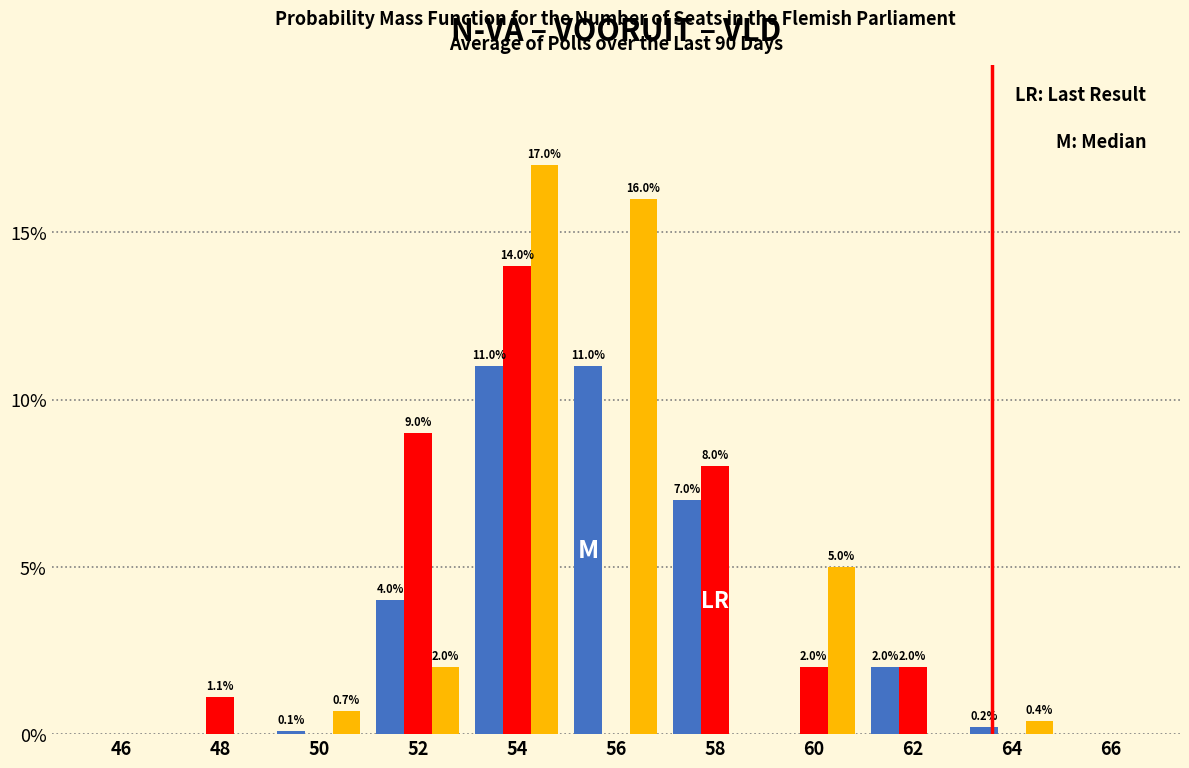

At which category is the sum across all series the highest?

54